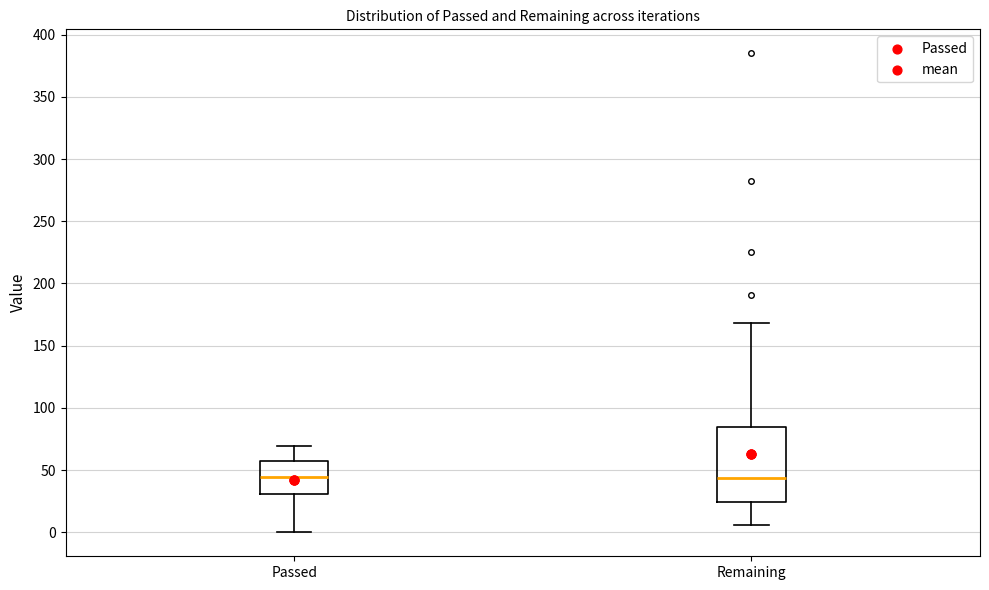

Where does the upper whisker of the box for Remaining end on the y-axis? The values are not printed on the chart, so give them approximately, as read against the axis.

170